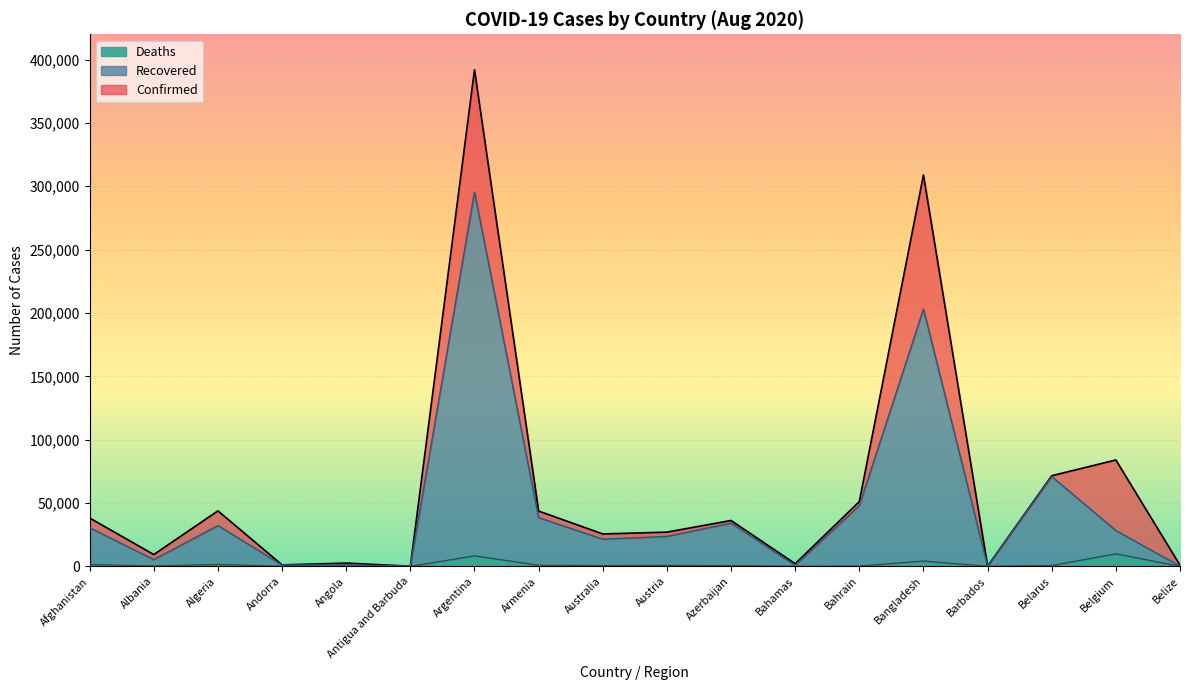

Reading left to right, extract all data points from this chart.

Confirmed: 38143	9279	43781	1124	2551	94	392009	43626	25547	26985	36174	2057	51113	308925	166	71523	83952	870
Recovered: 30465	5295	32208	955	1148	92	295525	38435	21454	23599	34105	805	47949	203069	148	70878	28246	105
Deaths: 1402	275	1491	53	107	3	8305	872	600	733	529	50	189	4206	7	671	9886	12